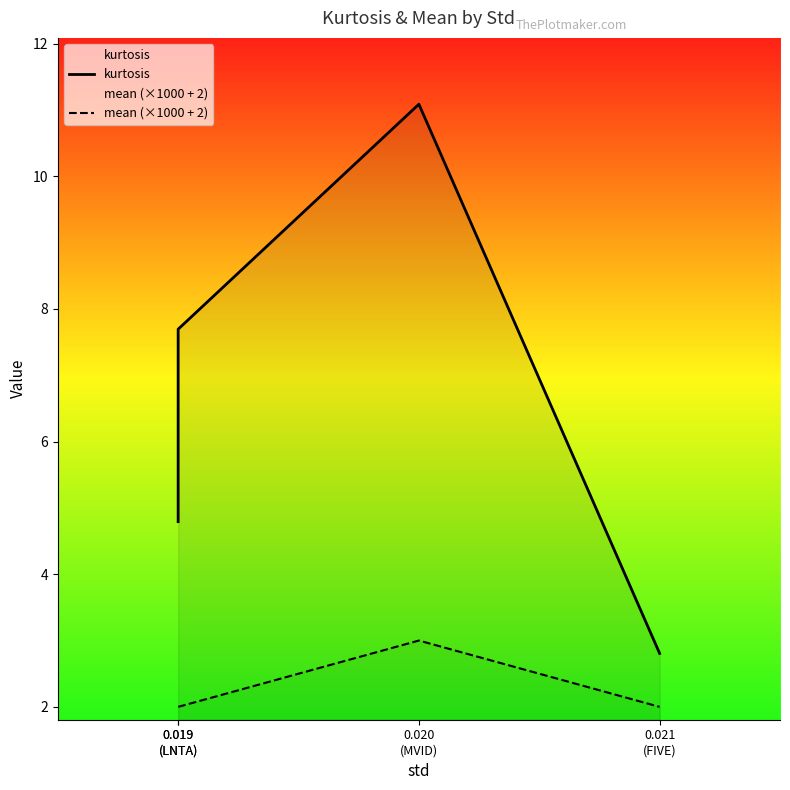

Which series has the largest range (max minus min)?

kurtosis